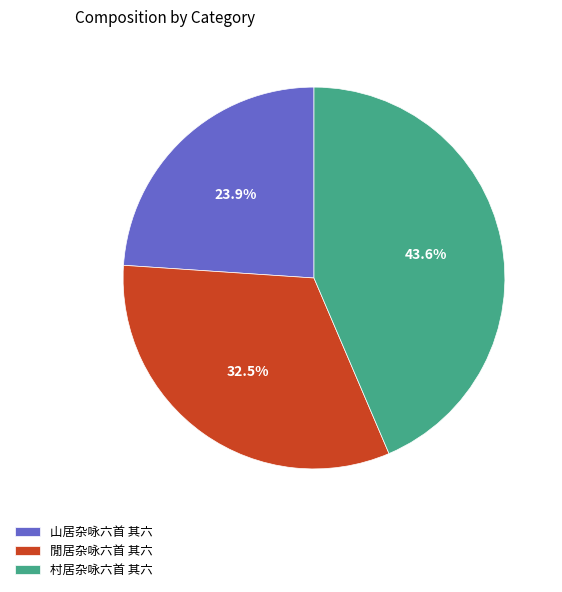

To the nearest percent, what is the difference between the 山居杂咏六首 其六 and 村居杂咏六首 其六 slice percentages?

20%